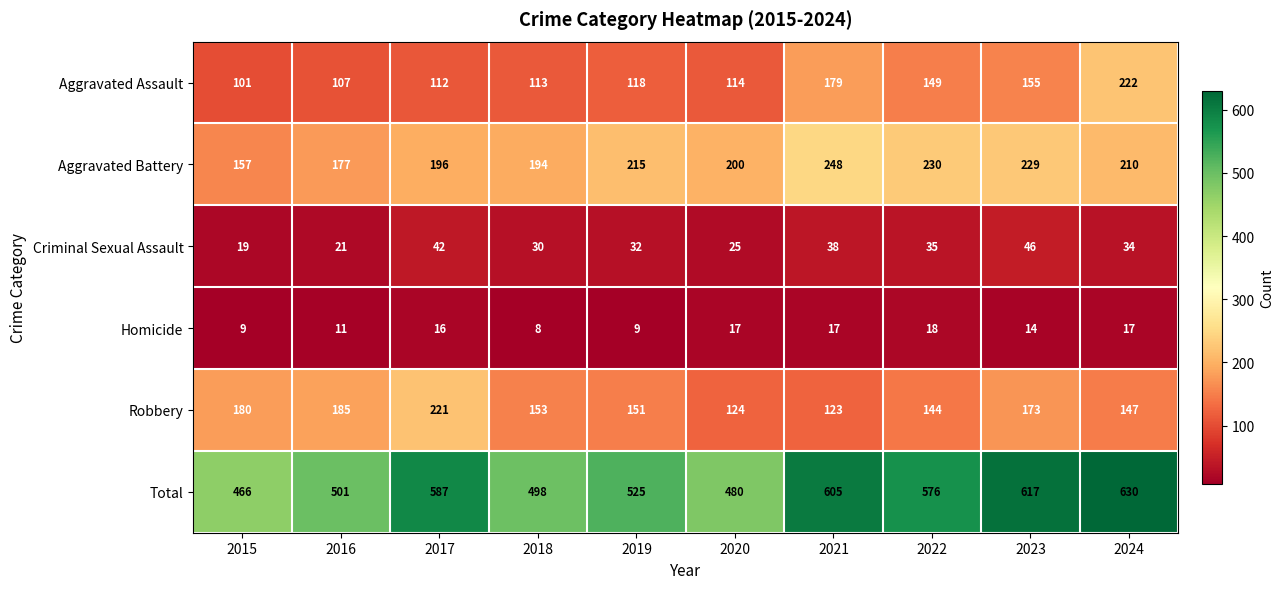

What is the difference between the Total values at 2019 and 2021?

80